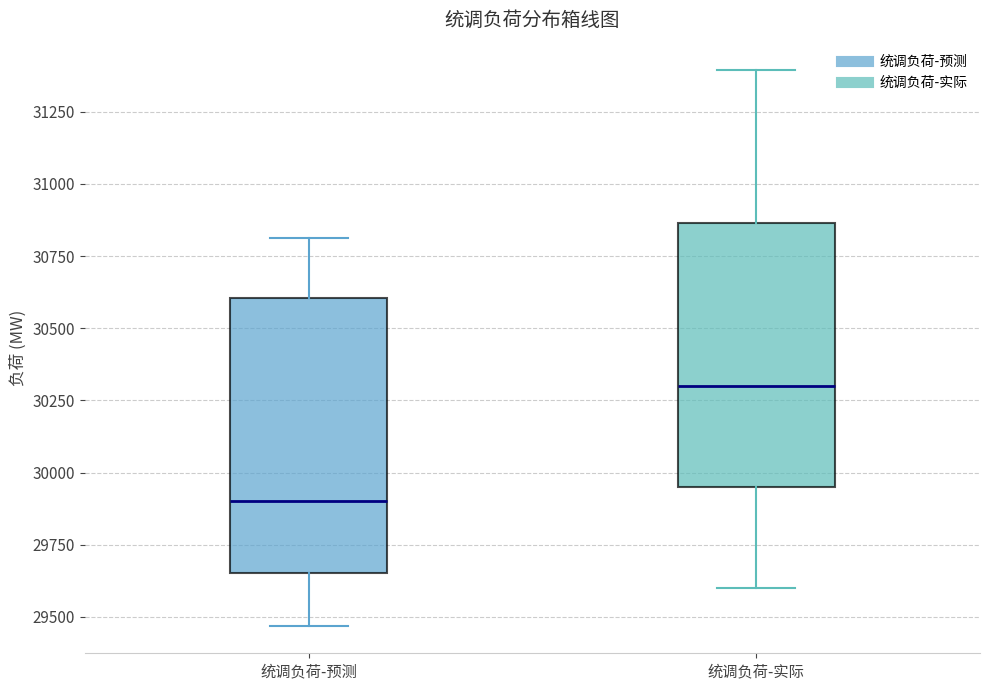

Where does the lower whisker of the box for 统调负荷-预测 end on the y-axis? The values are not printed on the chart, so give them approximately, as read against the axis.

29450